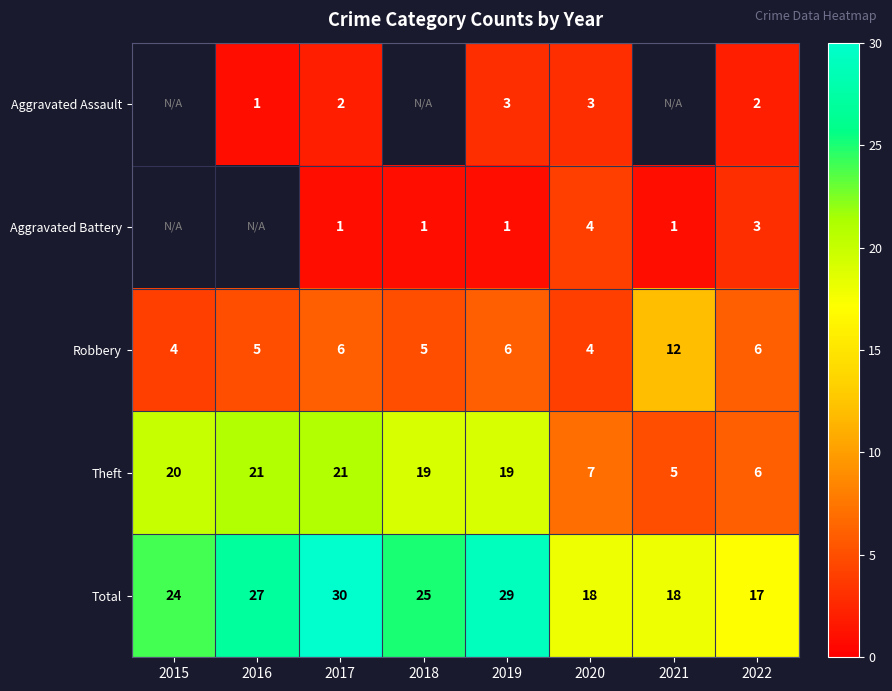

Is it true that Theft equals 6 at 2022?

True